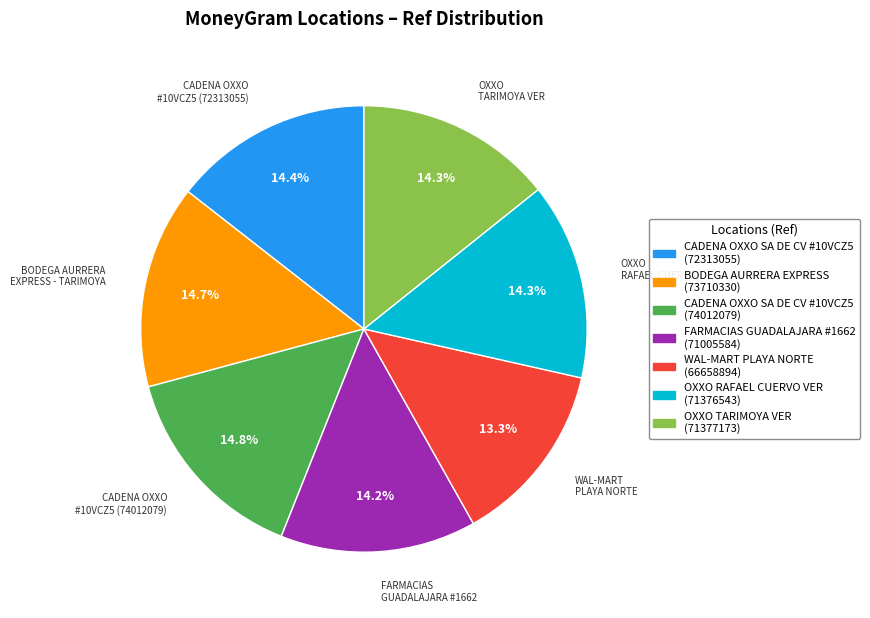

What percentage do BODEGA AURRERA EXPRESS (73710330) and FARMACIAS GUADALAJARA #1662 (71005584) together represent?

28.9%